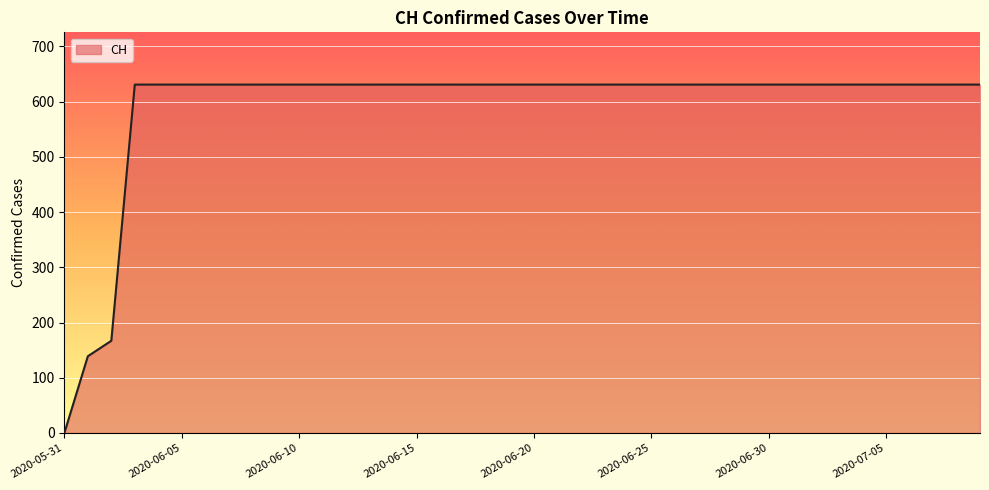

What is the greatest value displayed?

631